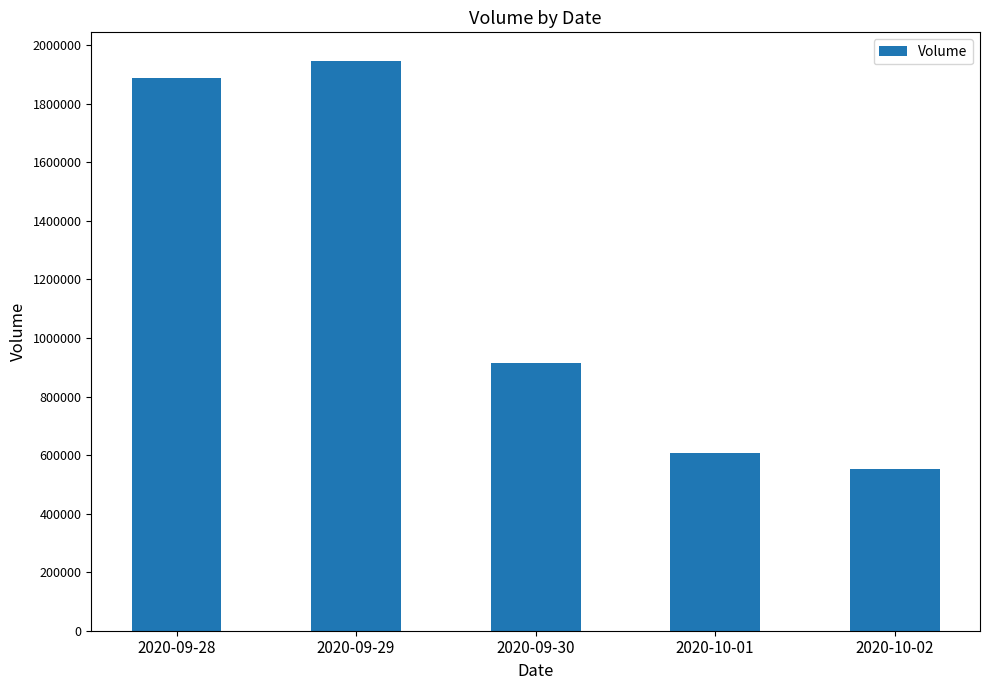

Reading left to right, list all the values displayed in this chart.

1888600	1947100	915400	607200	551800